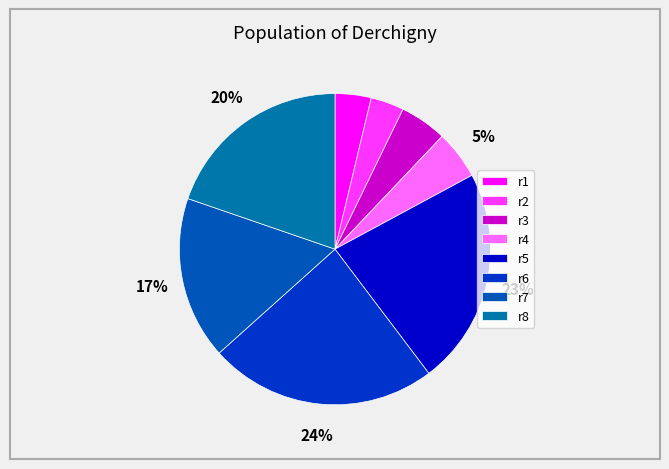

To the nearest percent, what is the difference between the largest and smallest slice percentages?

20%